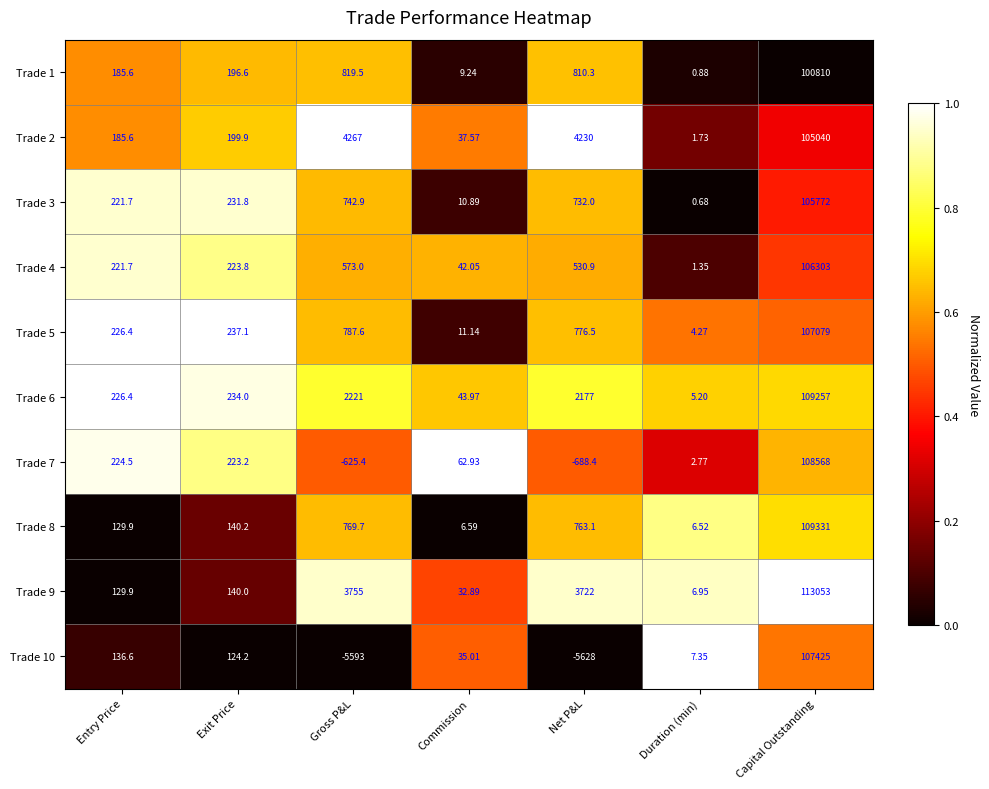

Which category has the lowest value in the Trade 1 series?

Duration (min)